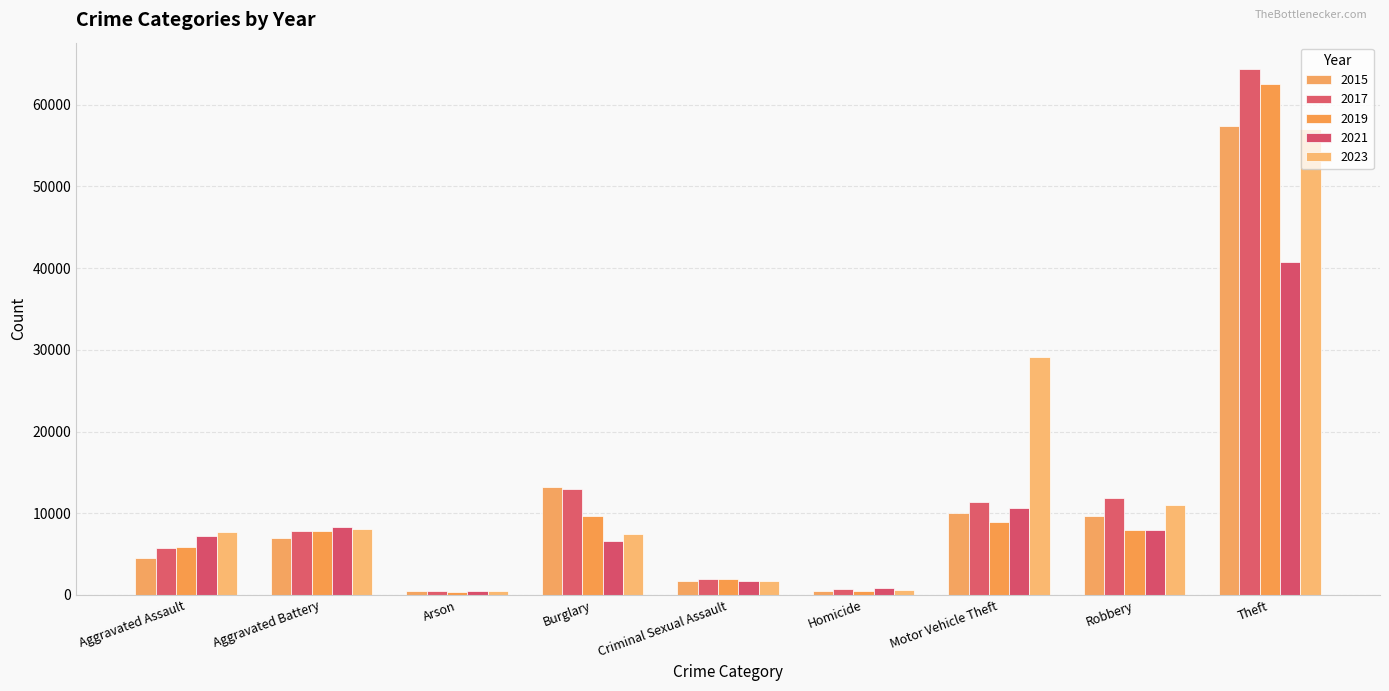

How many categories are shown in the chart?

9